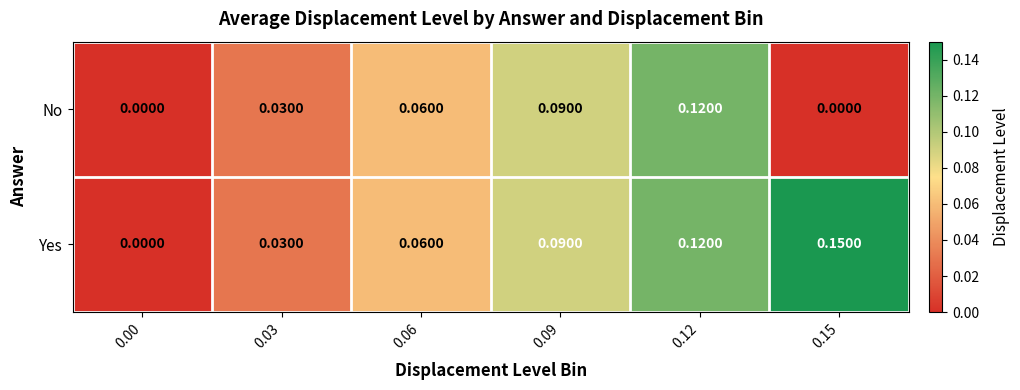

List the series in order of their overall mean, lowest first.

No, Yes